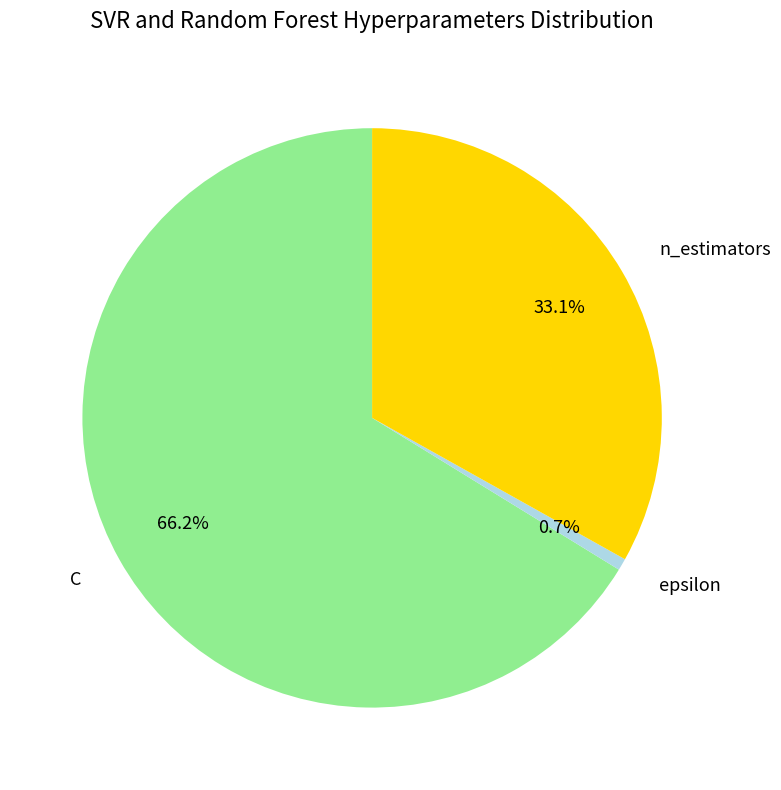

Which has a higher value, n_estimators or C?

C